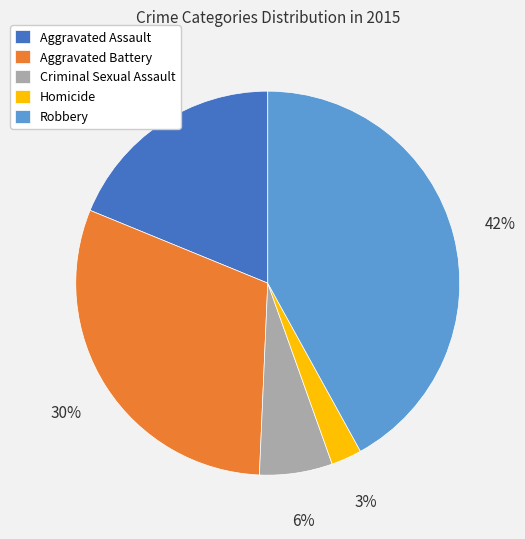

To the nearest percent, what percentage of the pie is Aggravated Battery?

30%